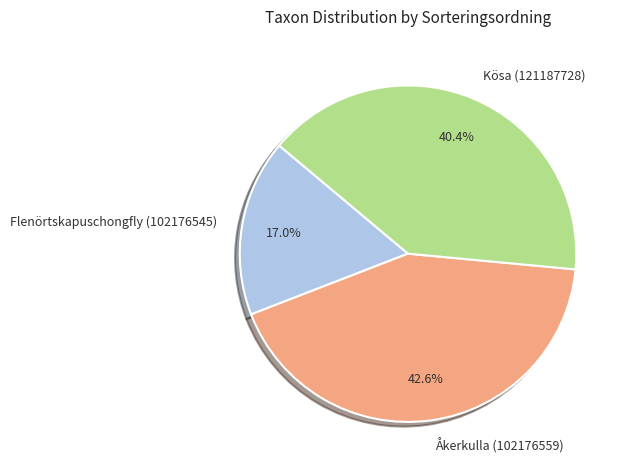

Count the number of slices in the pie.

3